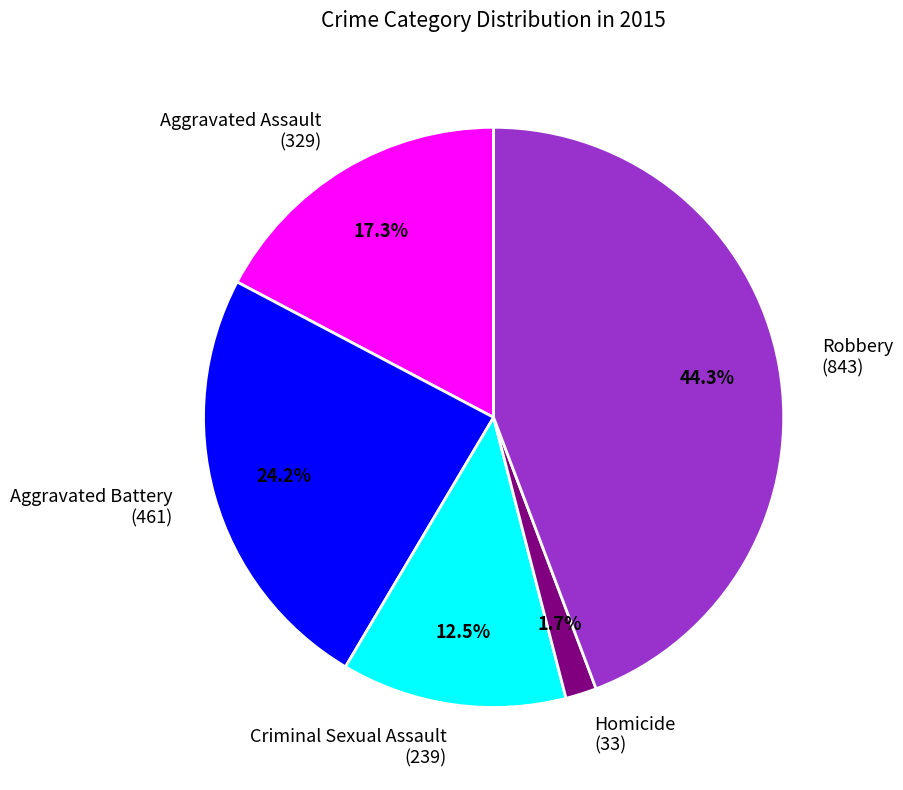

How many slices are in this pie chart?

5